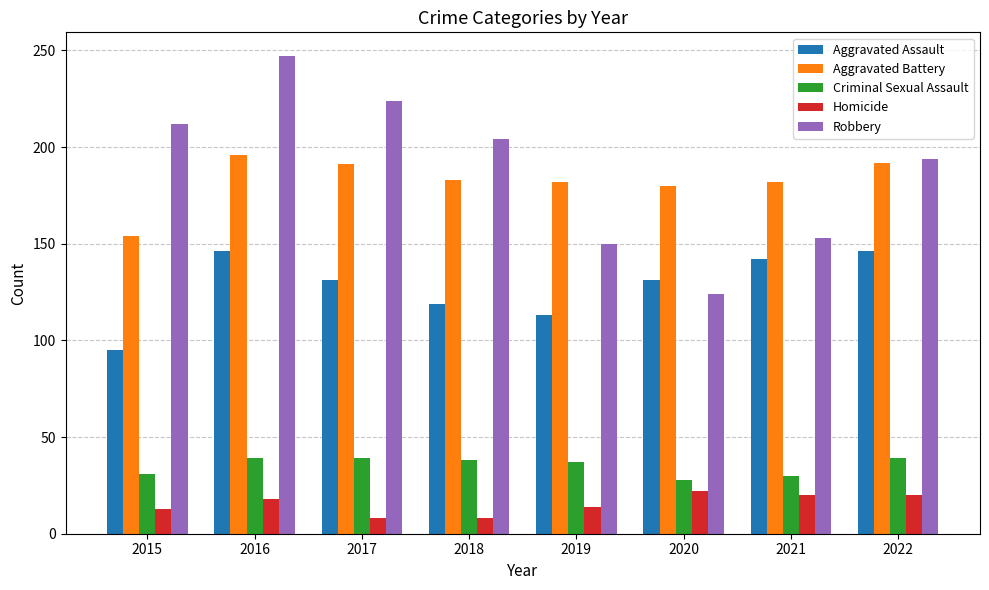

Rank the series by their maximum value, from highest to lowest.

Robbery, Aggravated Battery, Aggravated Assault, Criminal Sexual Assault, Homicide